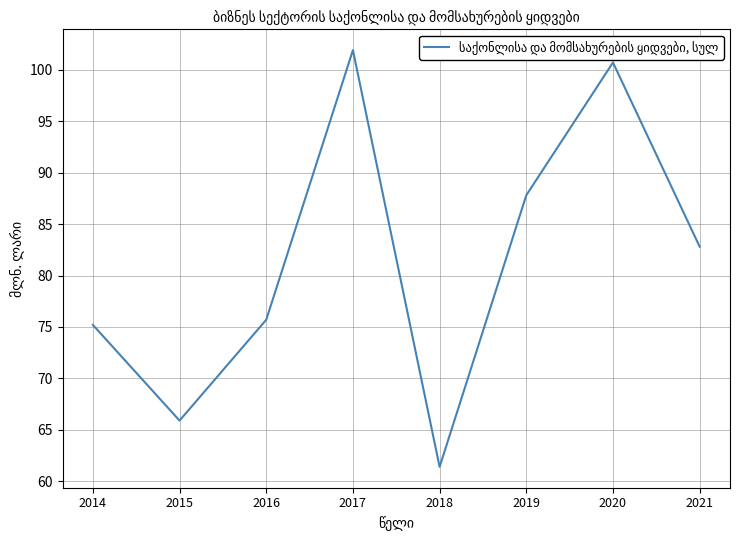

Reading right to left, transcribe all the data shown in this chart.

2021=82.8	2020=100.7	2019=87.8	2018=61.4	2017=101.9	2016=75.7	2015=65.9	2014=75.2